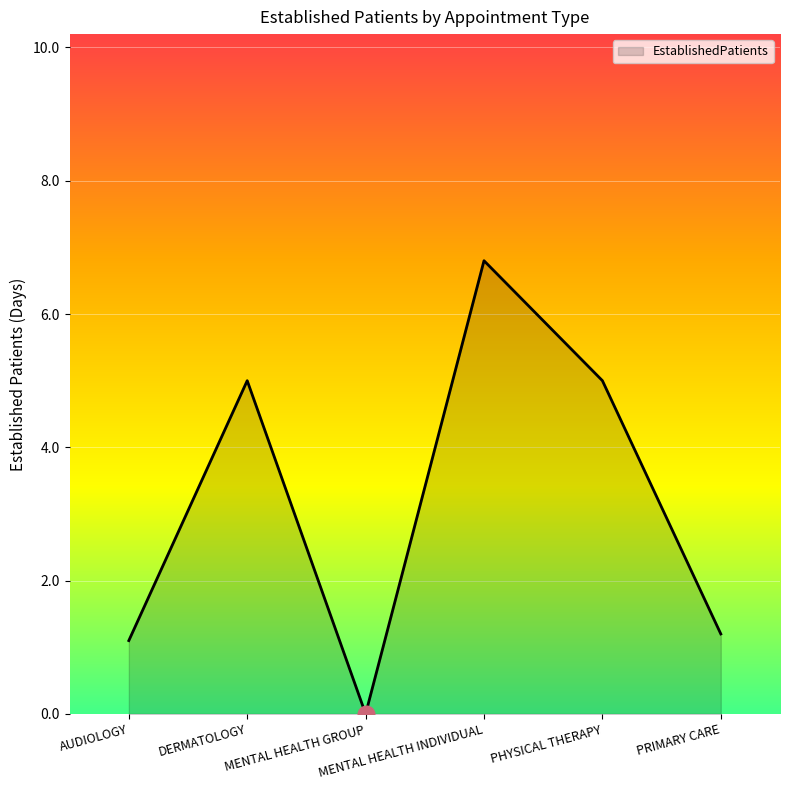

True or false: the data has more than 0 interior local peaks.

True